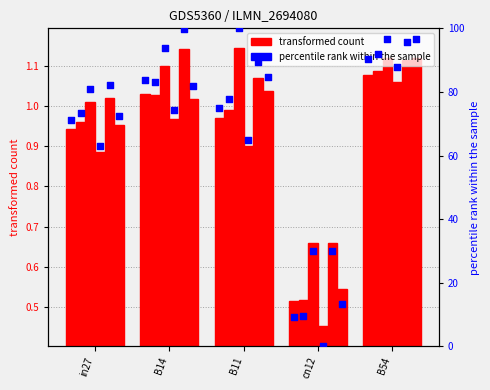

What is the change in value from in27 to B11?

+3.9